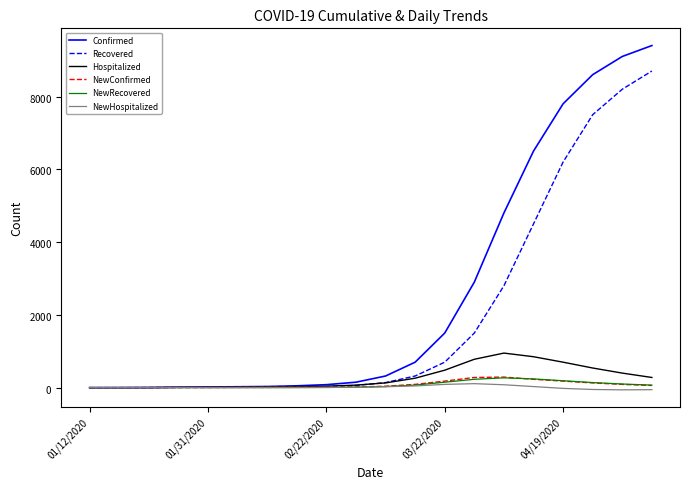

Is this an area chart (filled region under the line)?

No